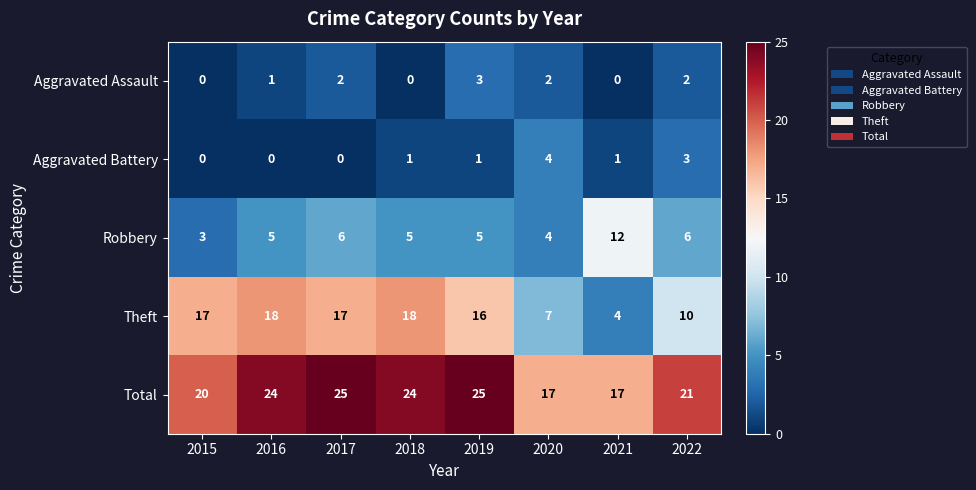

What is the average value of the Theft series?

13